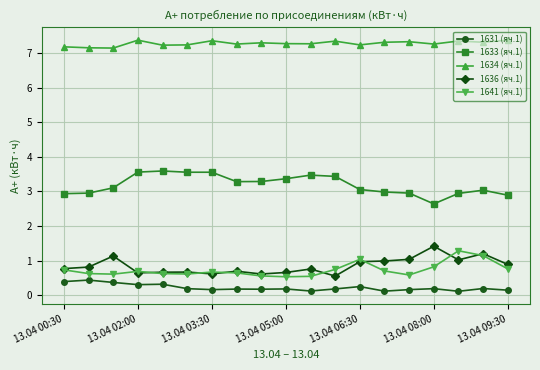

What is the average value of the 1631 (яч.1) series?

0.2